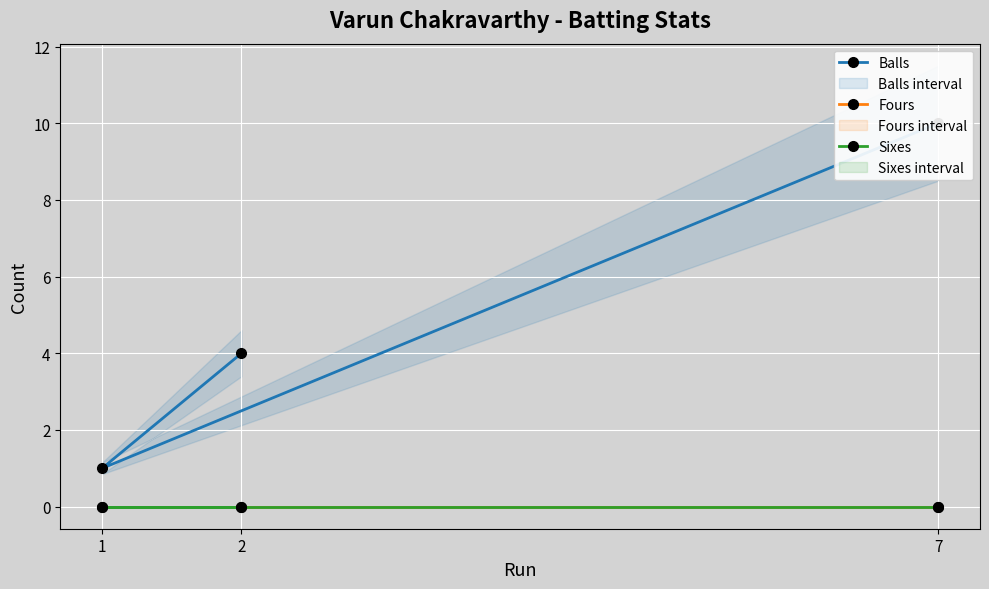

At 7, list the series in order from smallest to largest.

Fours, Sixes, Balls